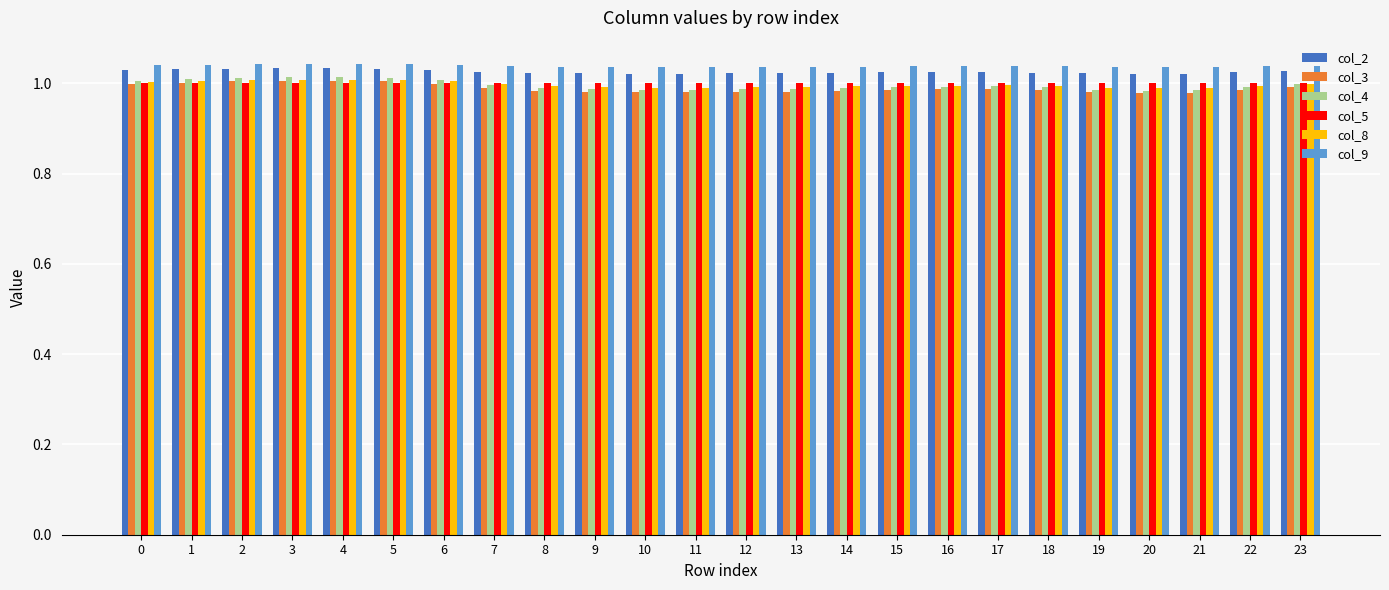

What is the sum of the col_4 values at 18 and 22?

2.0